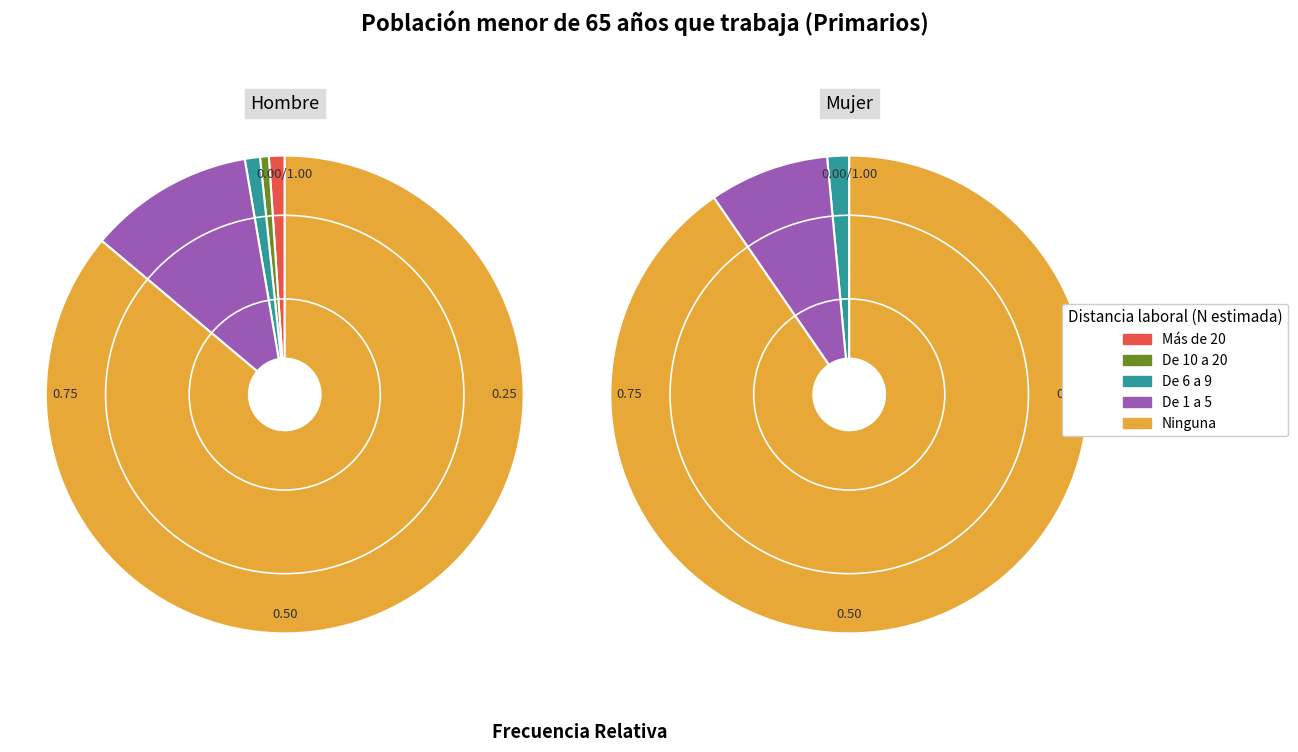

Which category has the biggest portion of the pie?

Ninguna